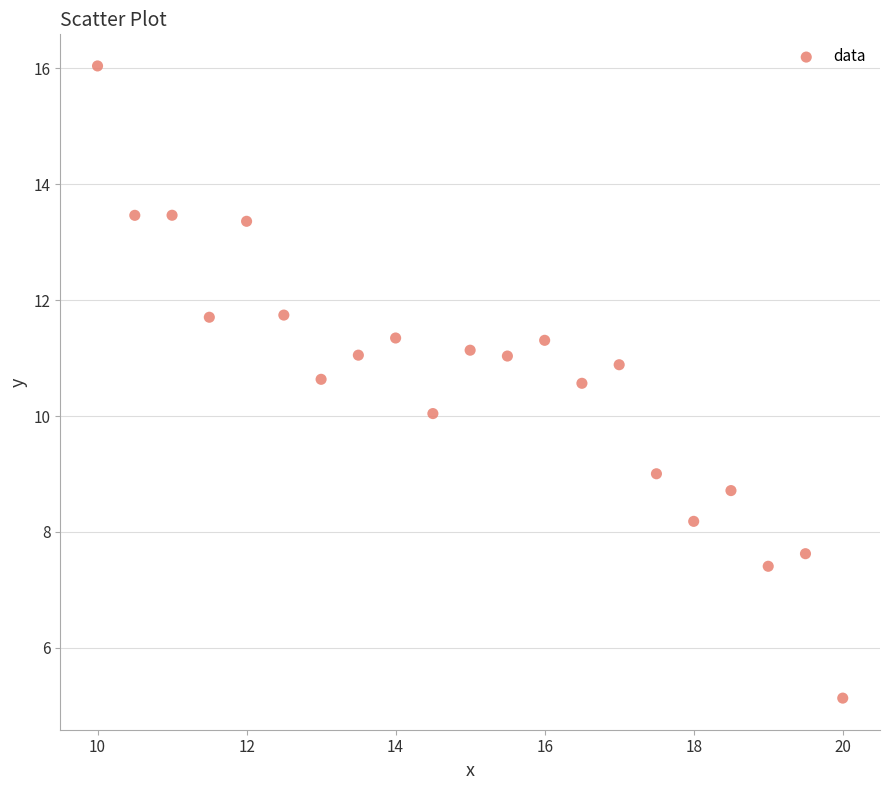

What is the range of Y values (max minus min)?

10.9